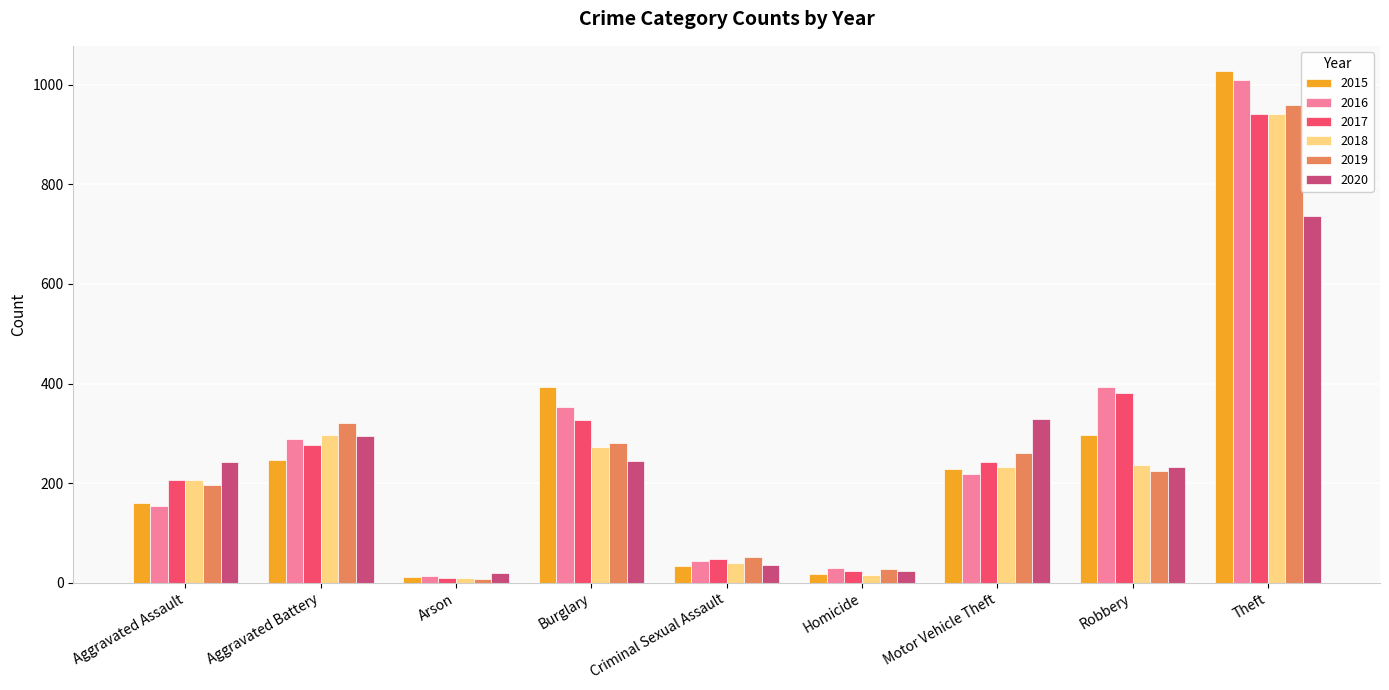

Is it true that 2015 equals 34 at Criminal Sexual Assault?

True